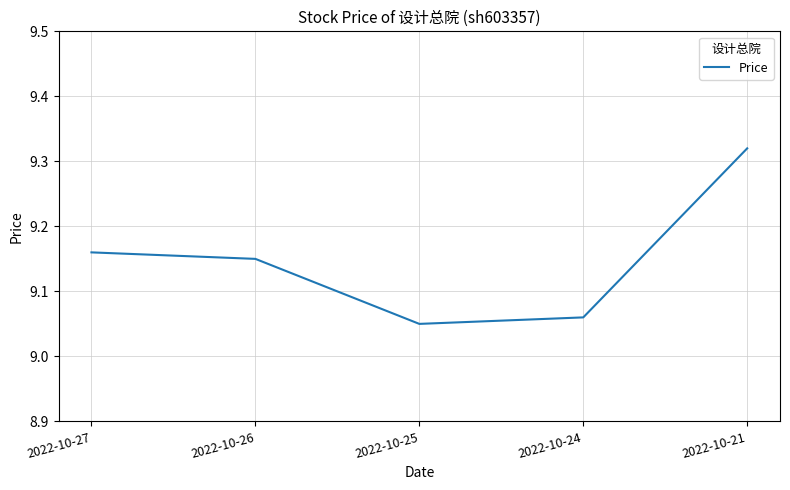

List the labels in order of value, smallest first.

2022-10-25, 2022-10-24, 2022-10-26, 2022-10-27, 2022-10-21